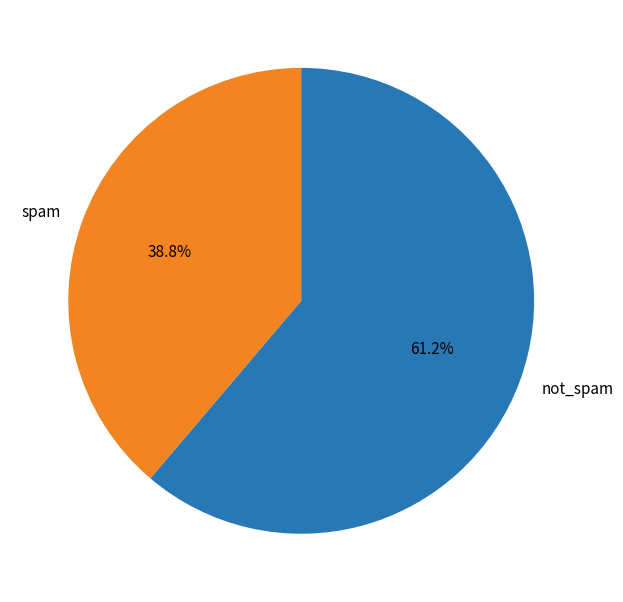

Is there a majority slice in this chart?

Yes